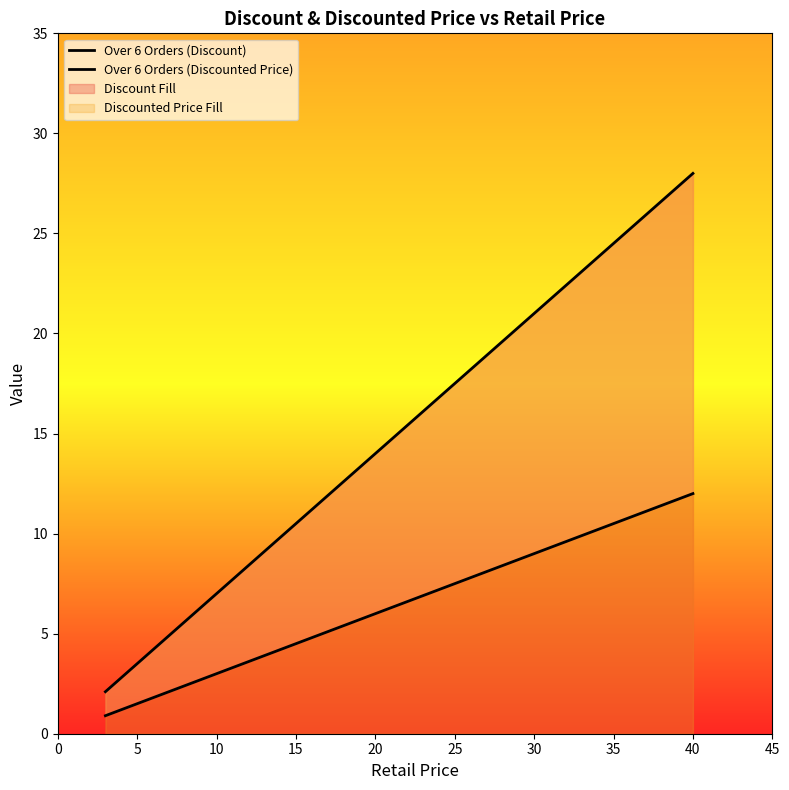

Rank the series at 30 from highest to lowest value.

Over 6 Orders (Discounted Price), Over 6 Orders (Discount)